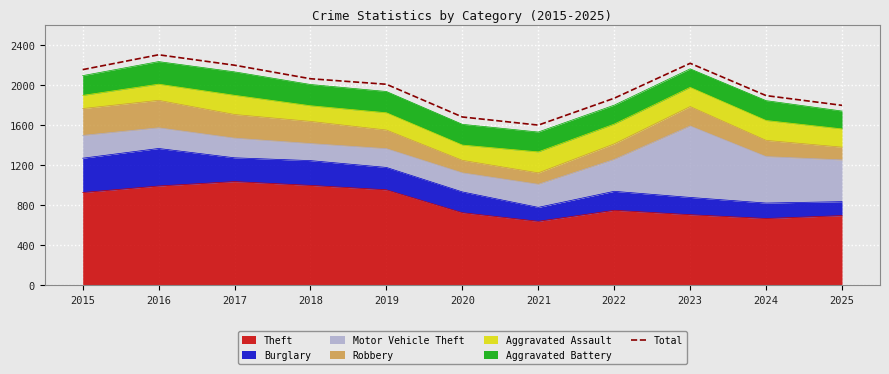

The value at 2015 is 955. True or false?

False